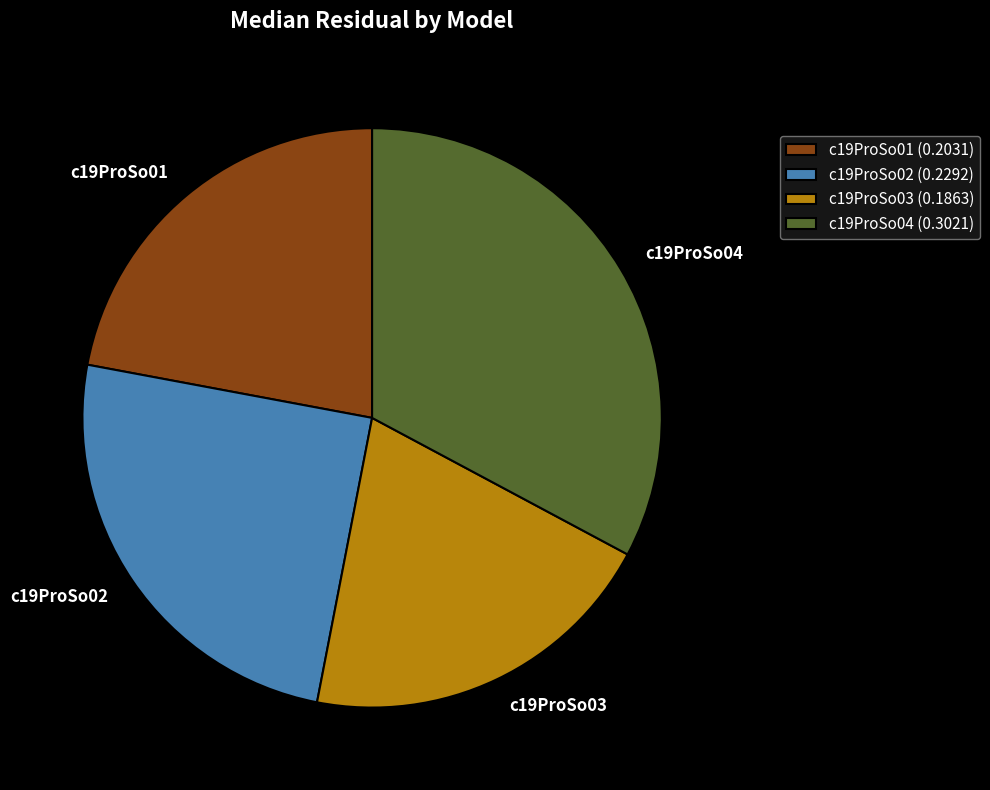

What is the largest slice in the pie chart?

c19ProSo04